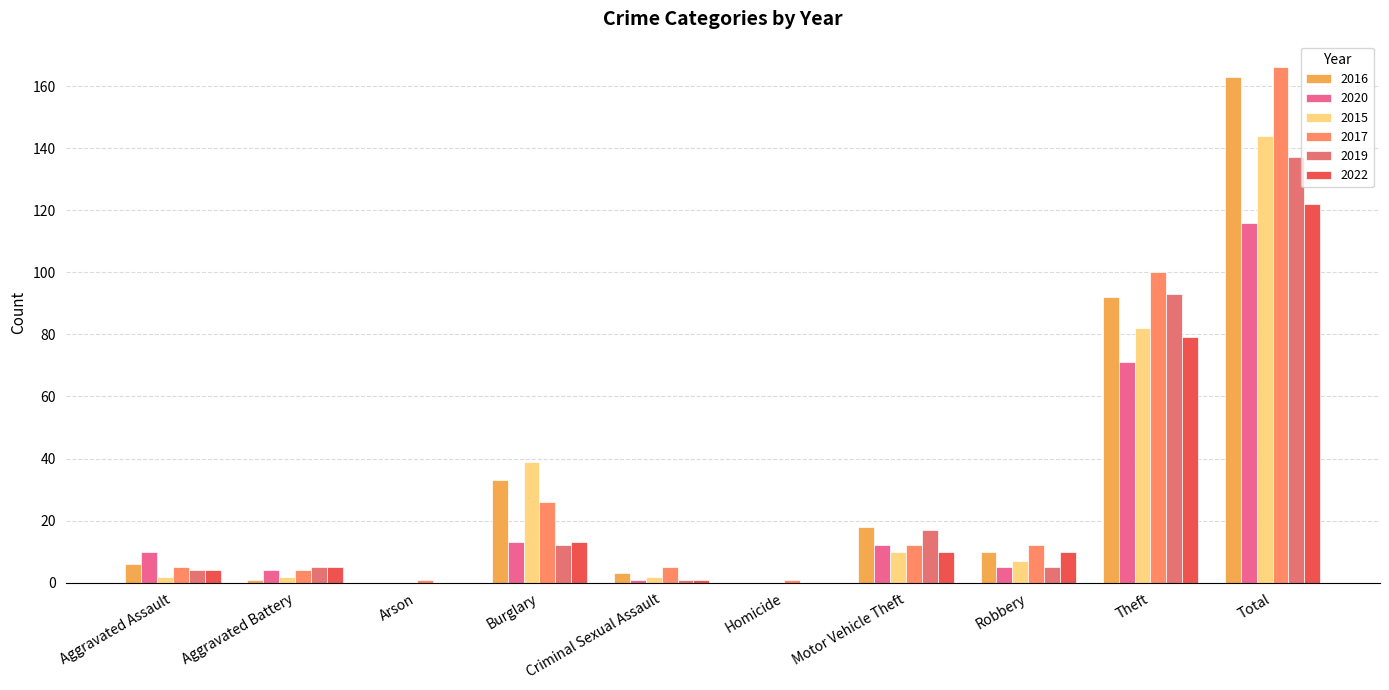

Reading left to right, transcribe all the data shown in this chart.

2016: 6	1	0	33	3	0	18	10	92	163
2020: 10	4	0	13	1	0	12	5	71	116
2015: 2	2	0	39	2	0	10	7	82	144
2017: 5	4	1	26	5	1	12	12	100	166
2019: 4	5	0	12	1	0	17	5	93	137
2022: 4	5	0	13	1	0	10	10	79	122